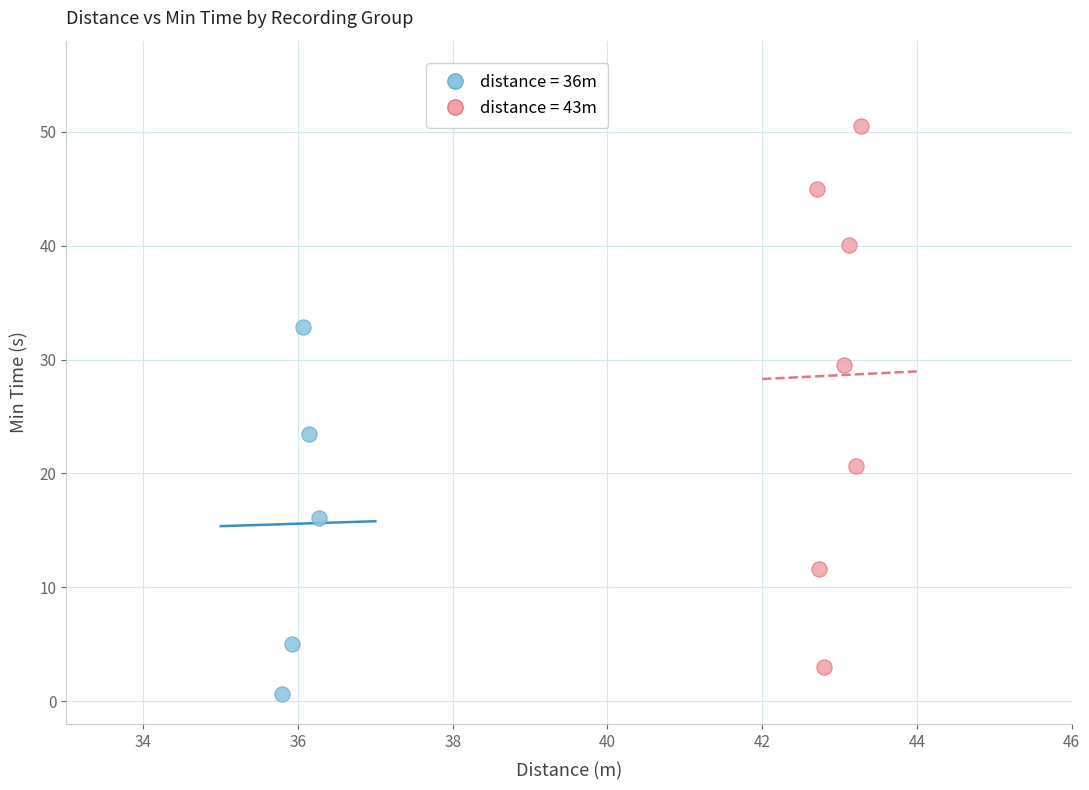

Which series has the largest Y range (max minus min)?

distance = 43m